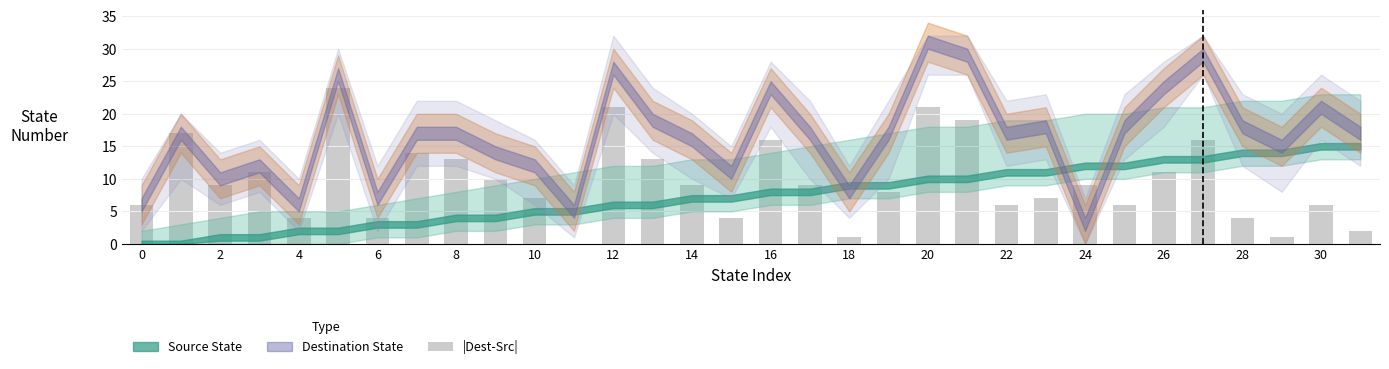

What is the maximum value shown in the chart?

24